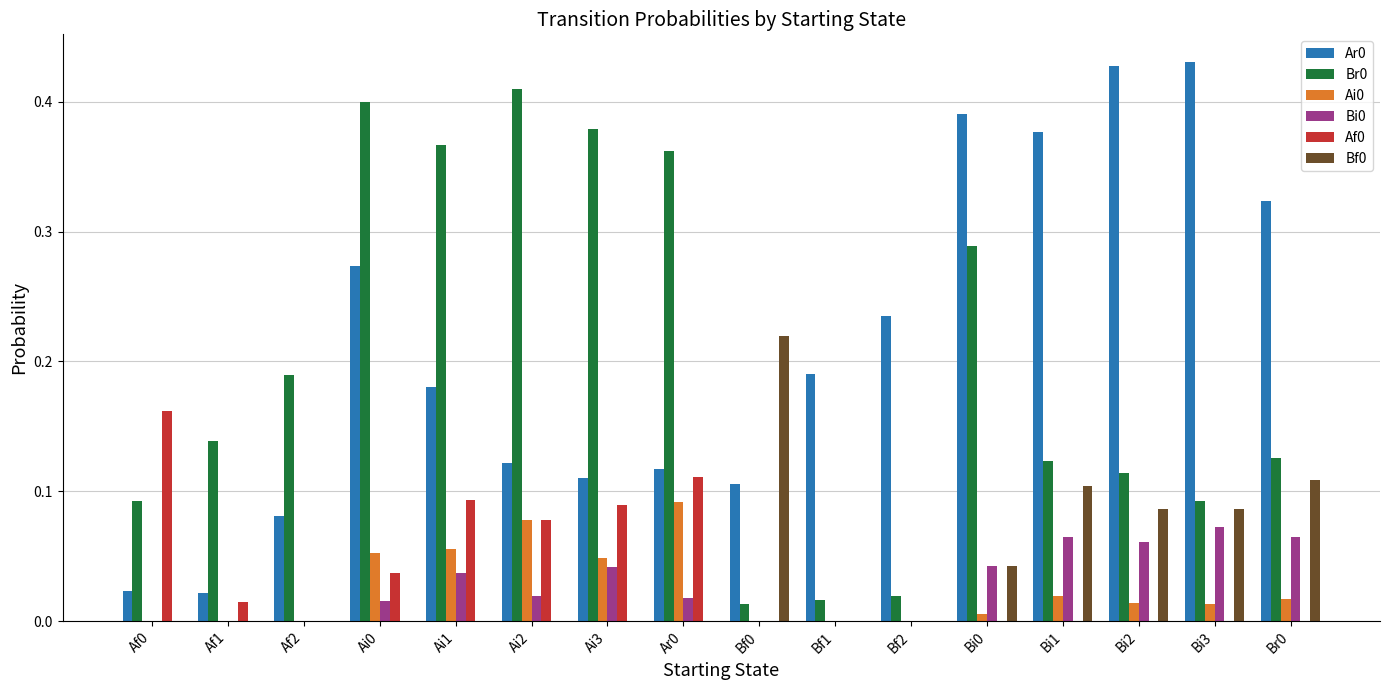

The Ar0 series shows 0.1 at Ar0. True or false?

True